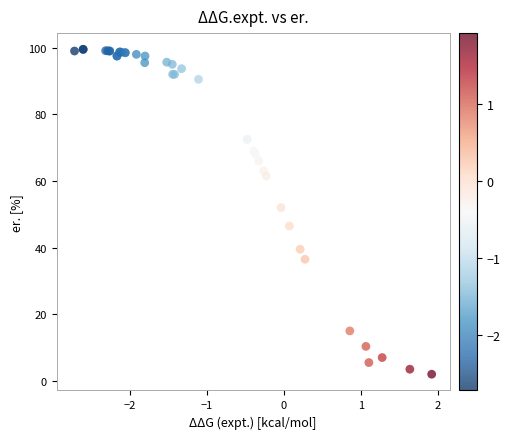

What Y value in the scatter plot is closest to 50?

52.0